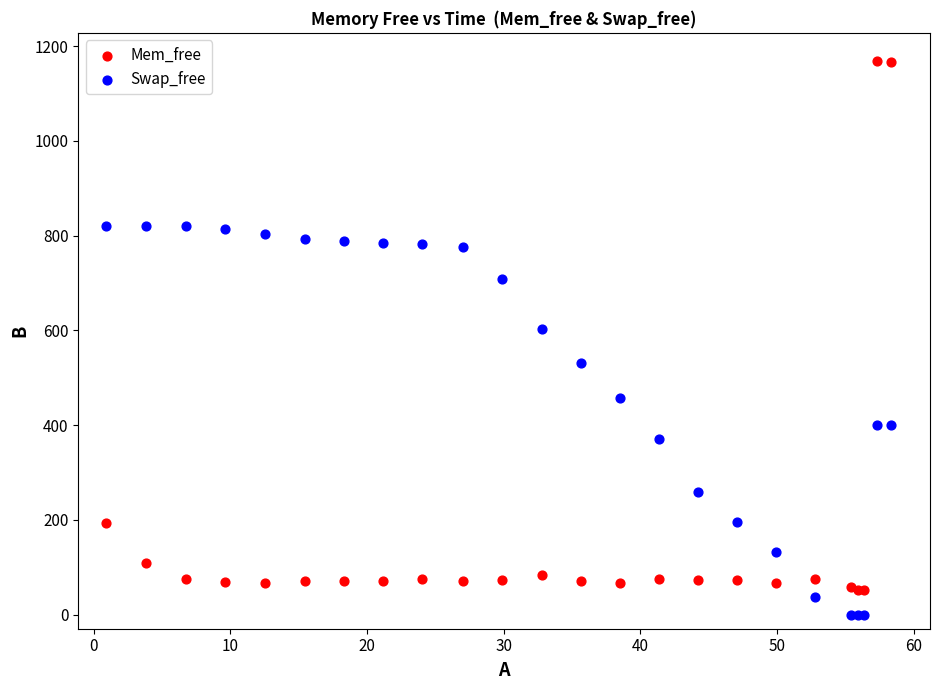

What are all the series names shown in the legend?

Mem_free, Swap_free